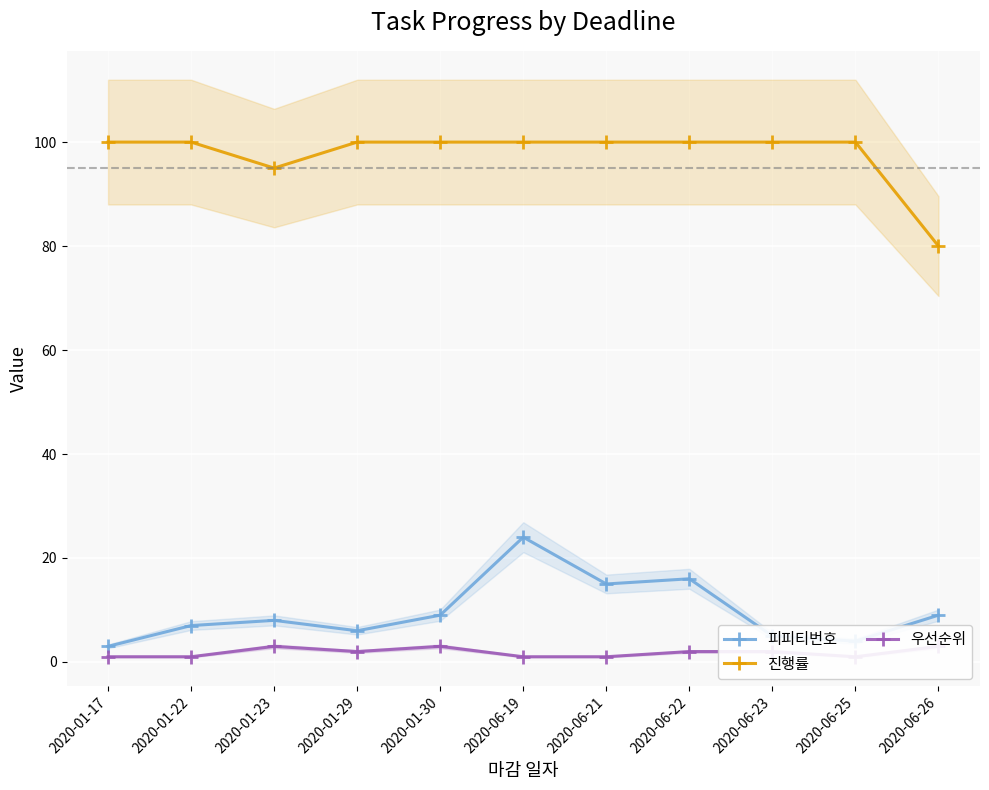

At how many categories does at least one series exceed 80?

10